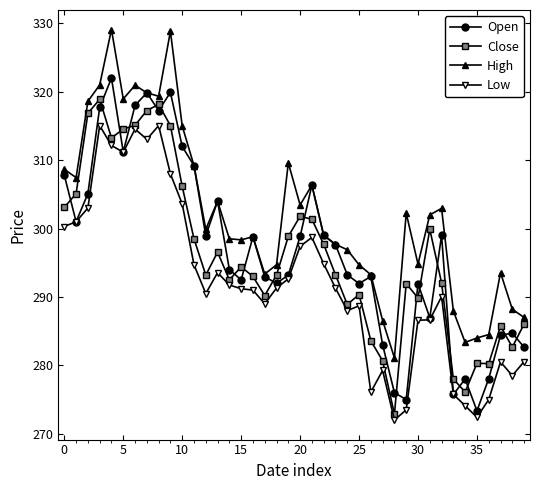

What is the sum of all High values?

12083.8